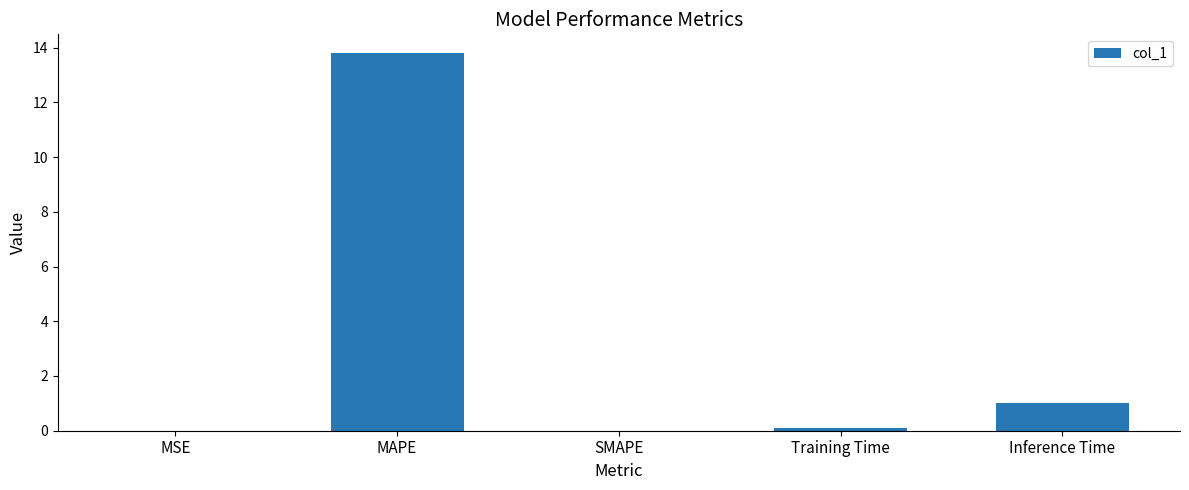

Are the bars horizontal?

No